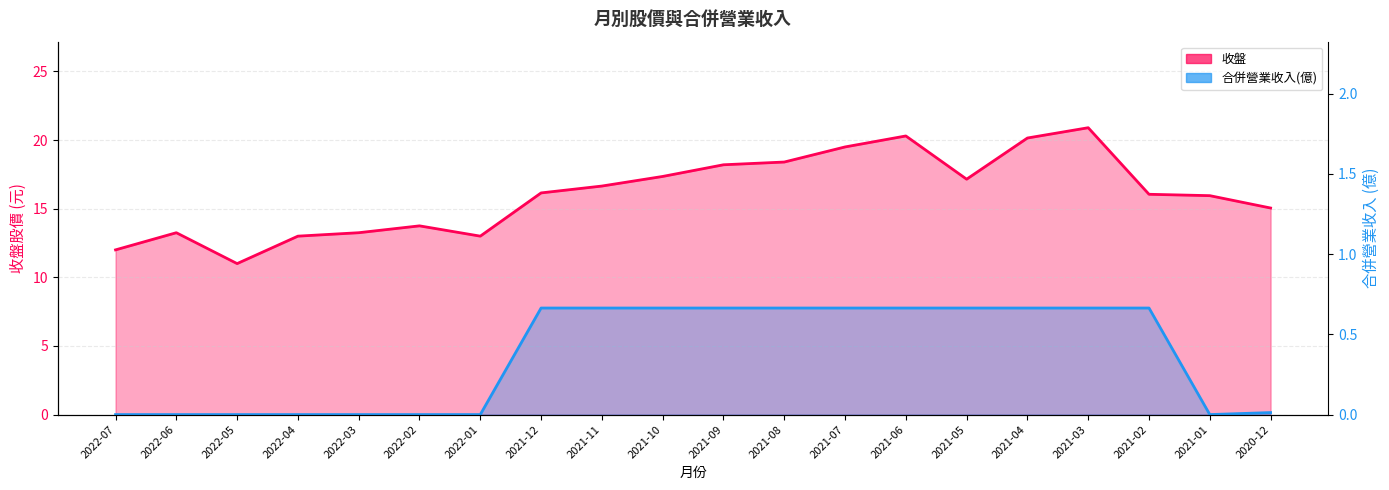

What is the sum of the 收盤 values at 2021-08 and 2020-12?

33.5